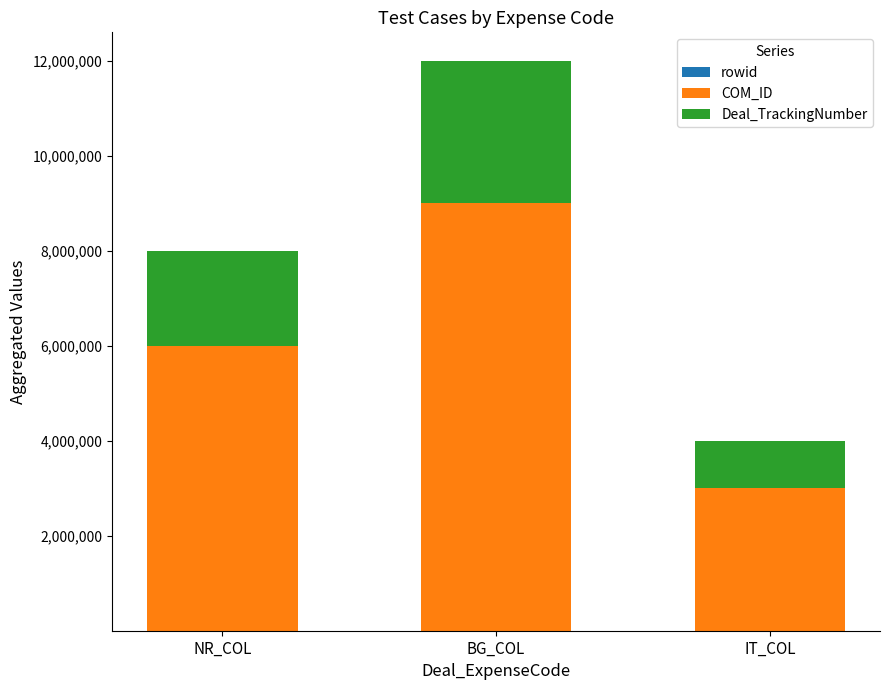

At which category is the sum across all series the highest?

BG_COL